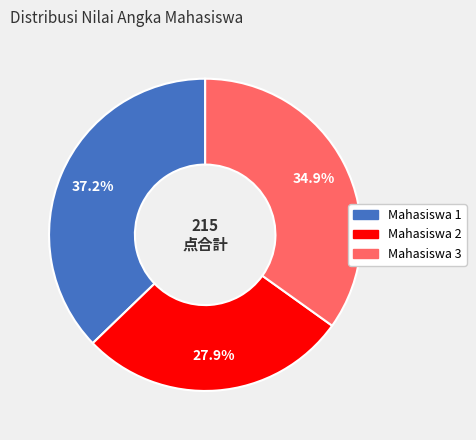

Rank the categories by value from lowest to highest.

Mahasiswa 2, Mahasiswa 3, Mahasiswa 1